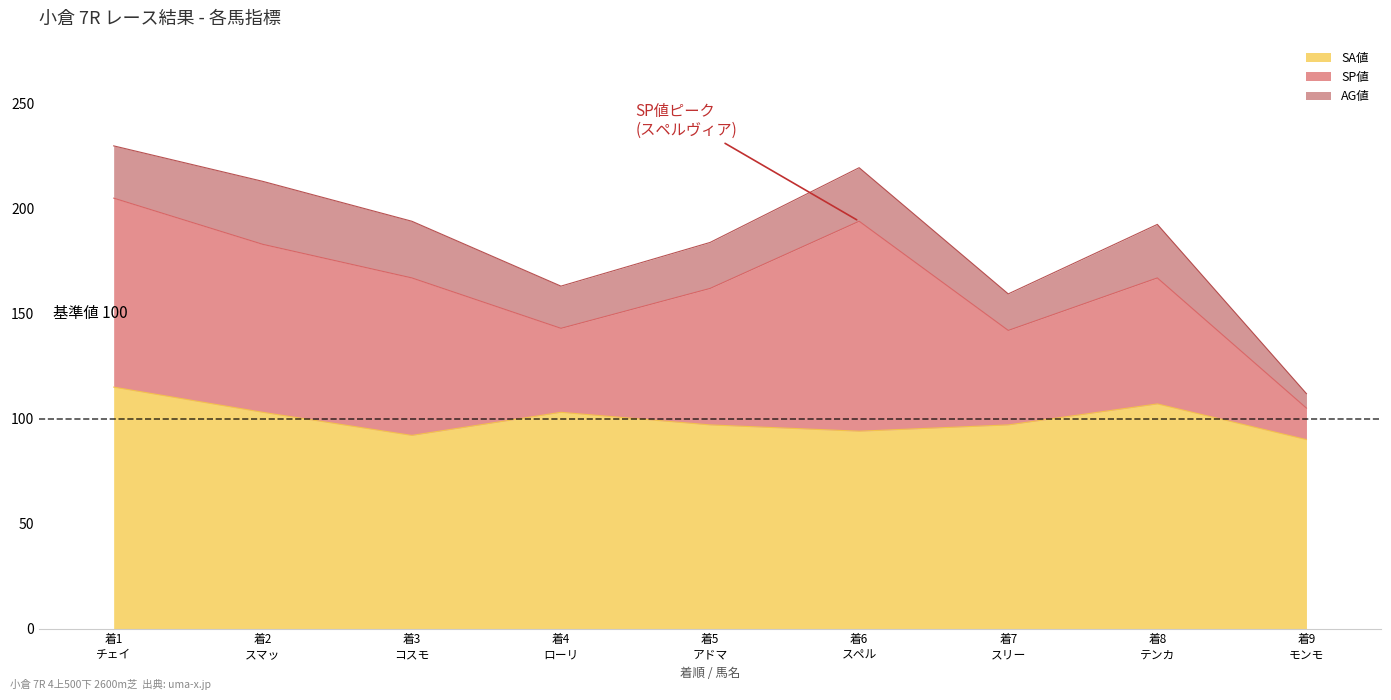

True or false: SP値 has a value of 100.0 at 6.

True